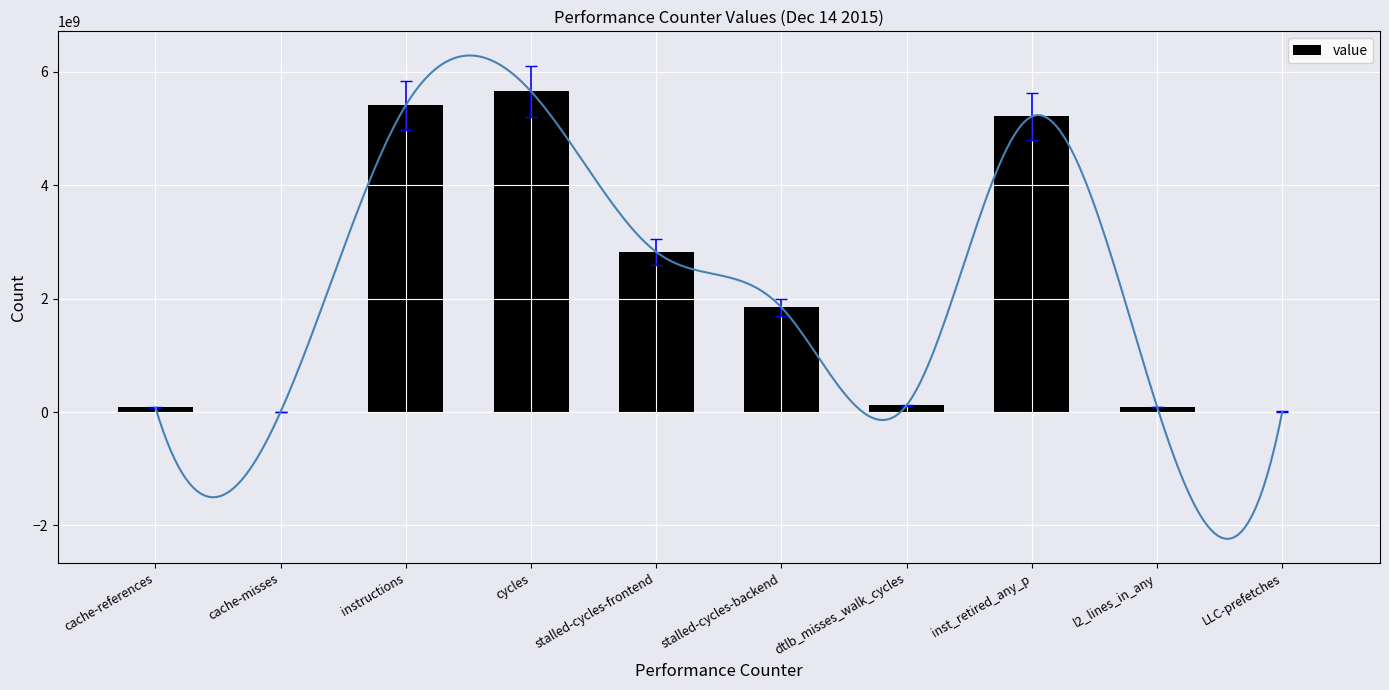

What is the difference between the maximum and minimum values?

5647123511